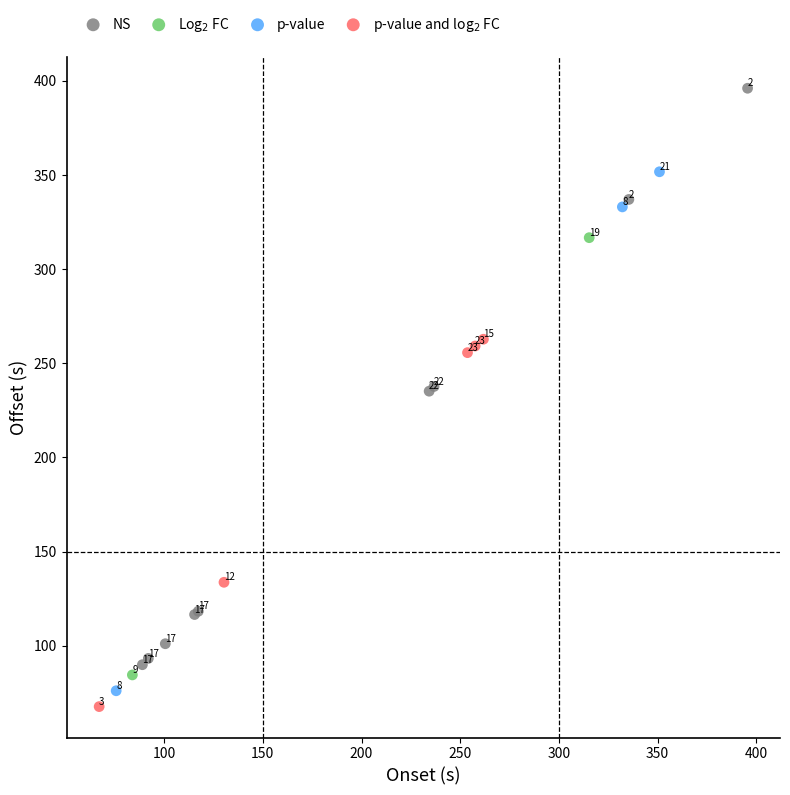

Which series reaches the maximum Y coordinate?

NS